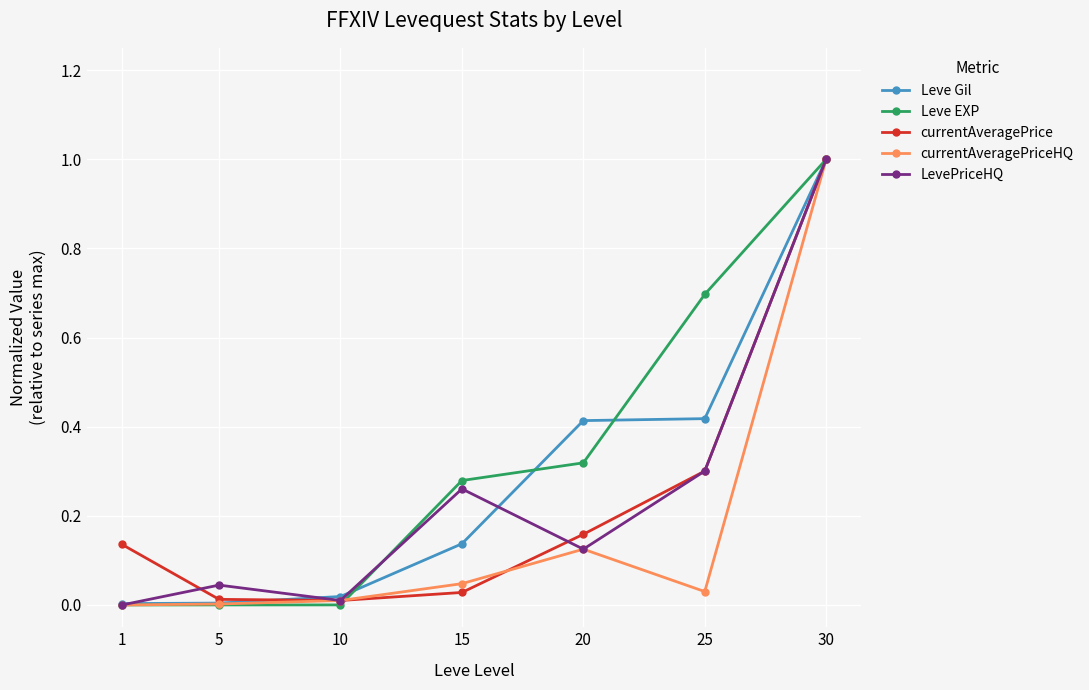

What is the sum of the LevePriceHQ values at 30 and 25?

1.3